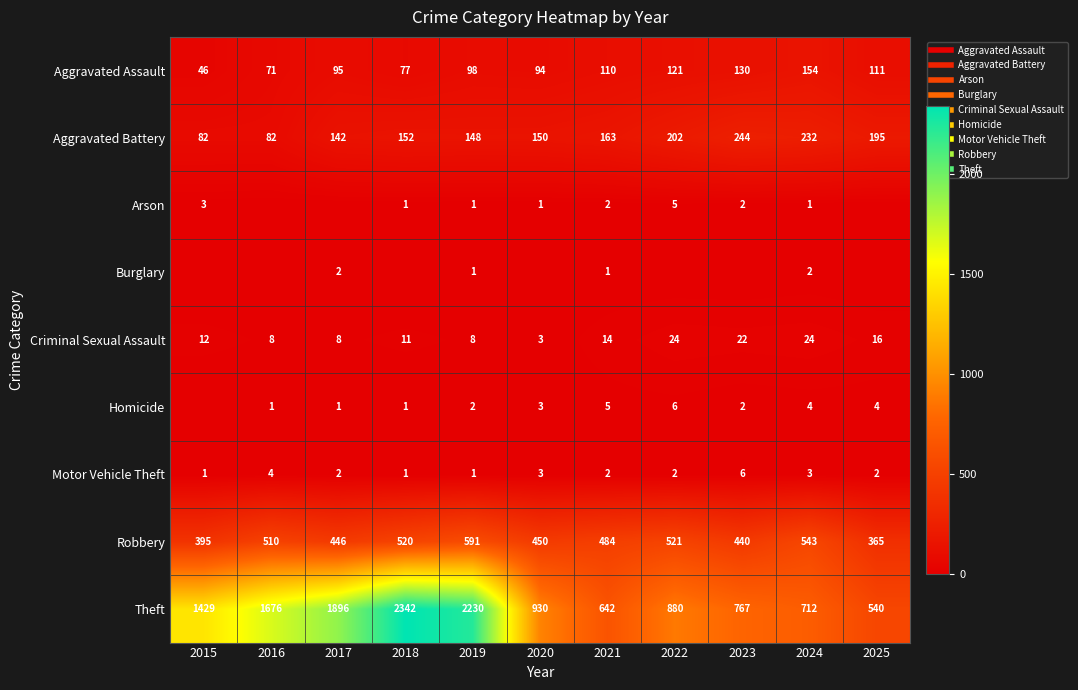

The Theft series shows 1143 at 2023. True or false?

False